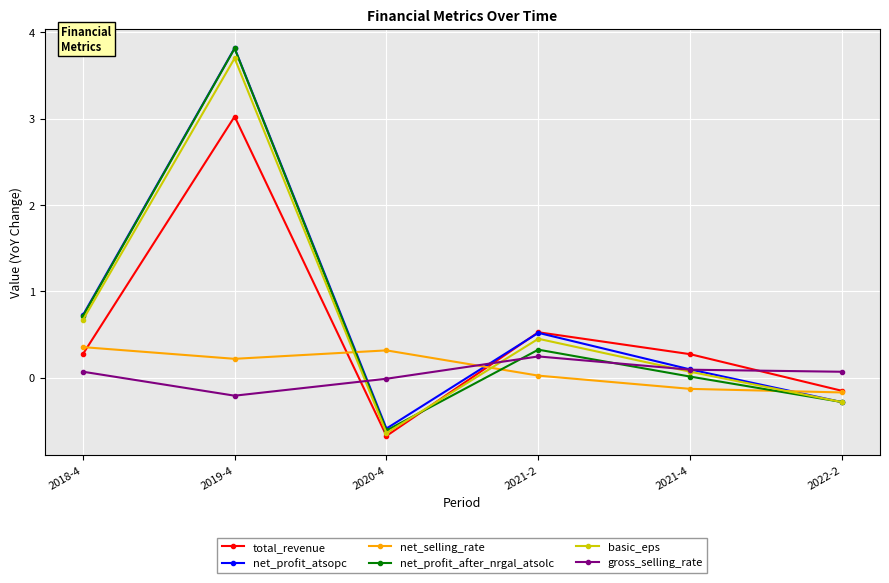

What is the approximate value of net_profit_after_nrgal_atsolc at 2019-4?

3.8